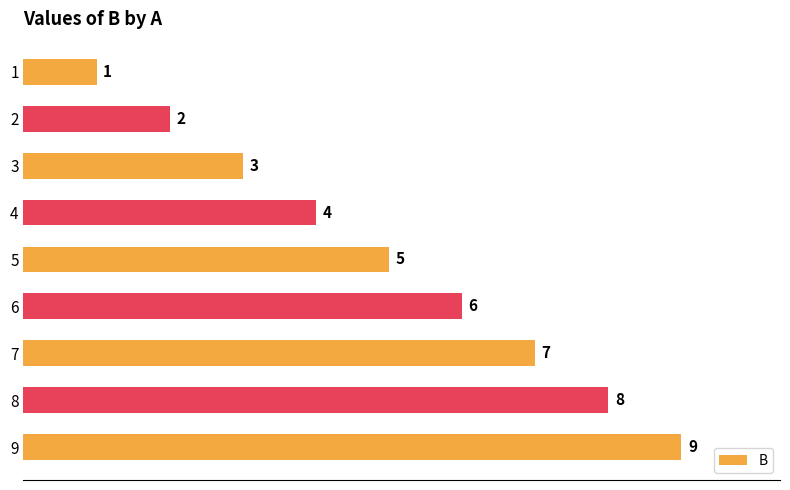

What value does the data have at 2?

2